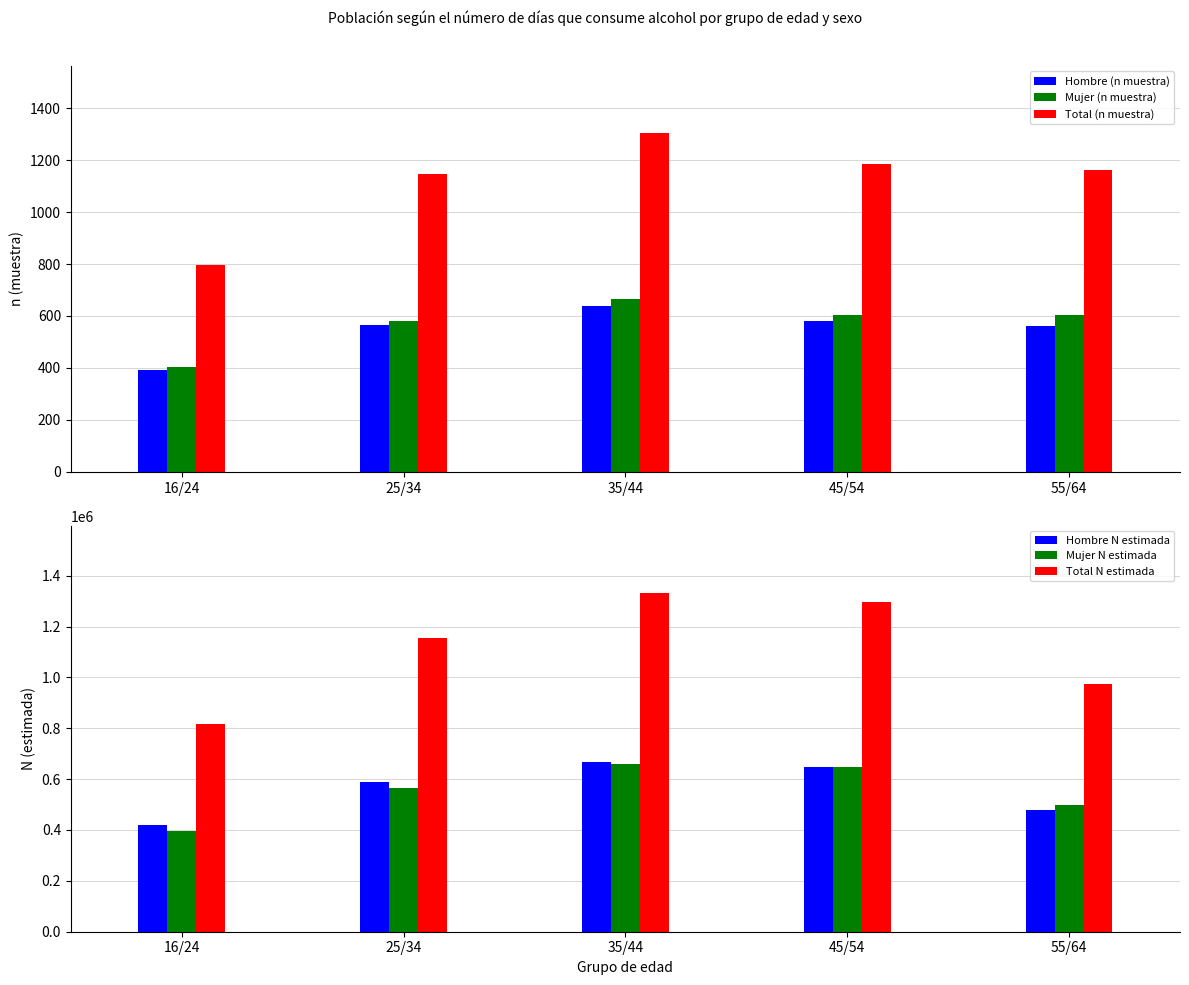

The Hombre (n muestra) series shows 171 at 16/24. True or false?

False